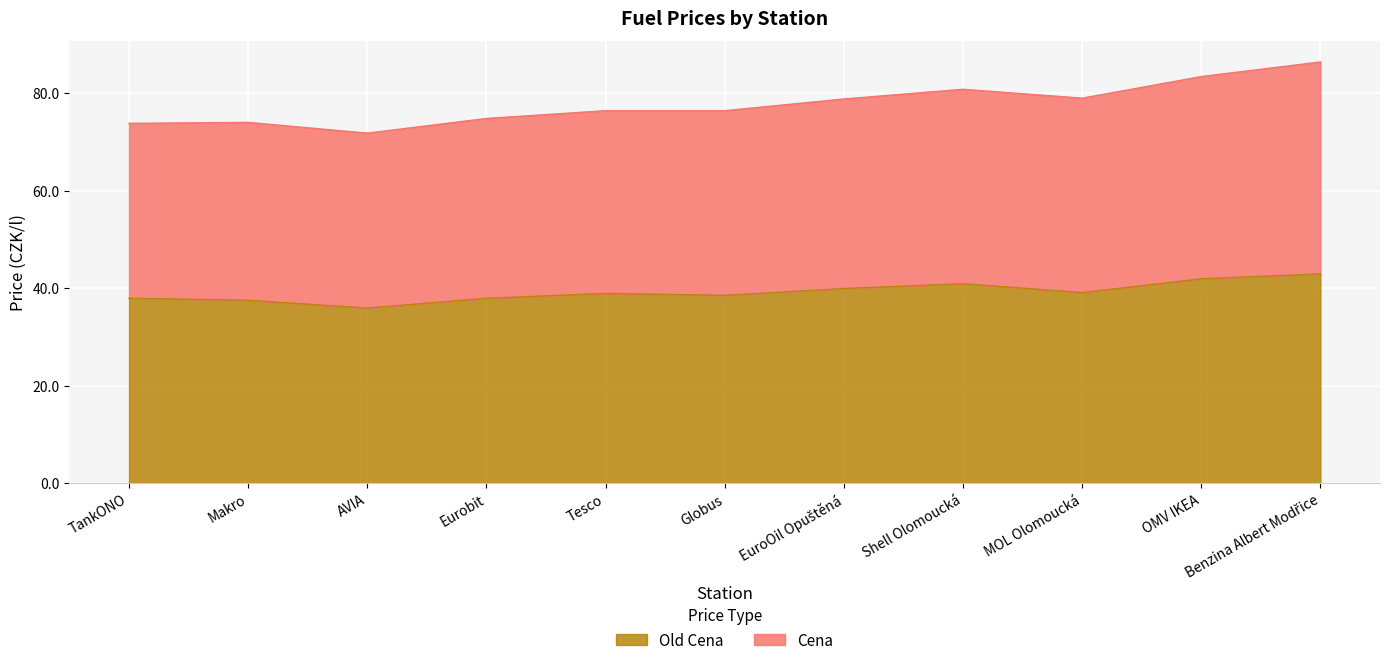

Is the value of Cena at TankONO greater than the value of Old Cena at Tesco?

Yes